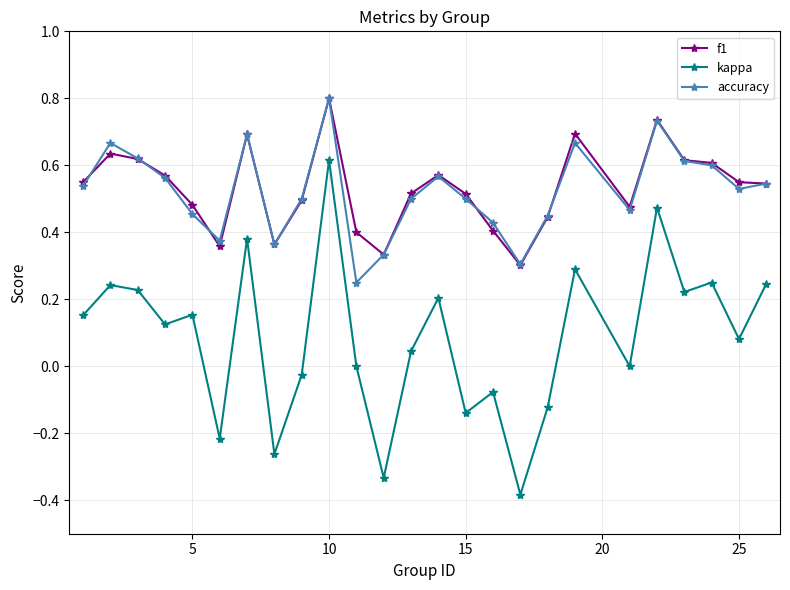

True or false: f1 and kappa cross at least once.

False